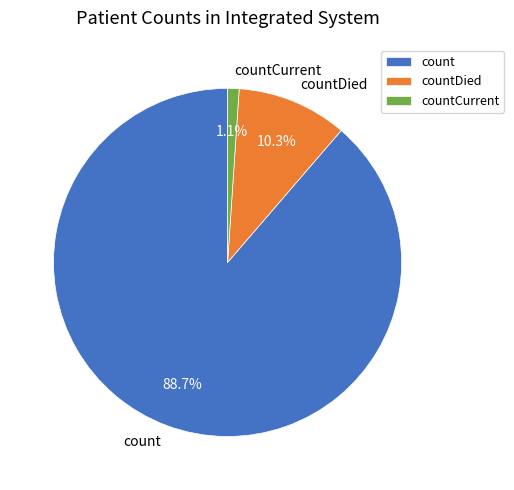

To the nearest percent, what portion does countDied represent?

10%